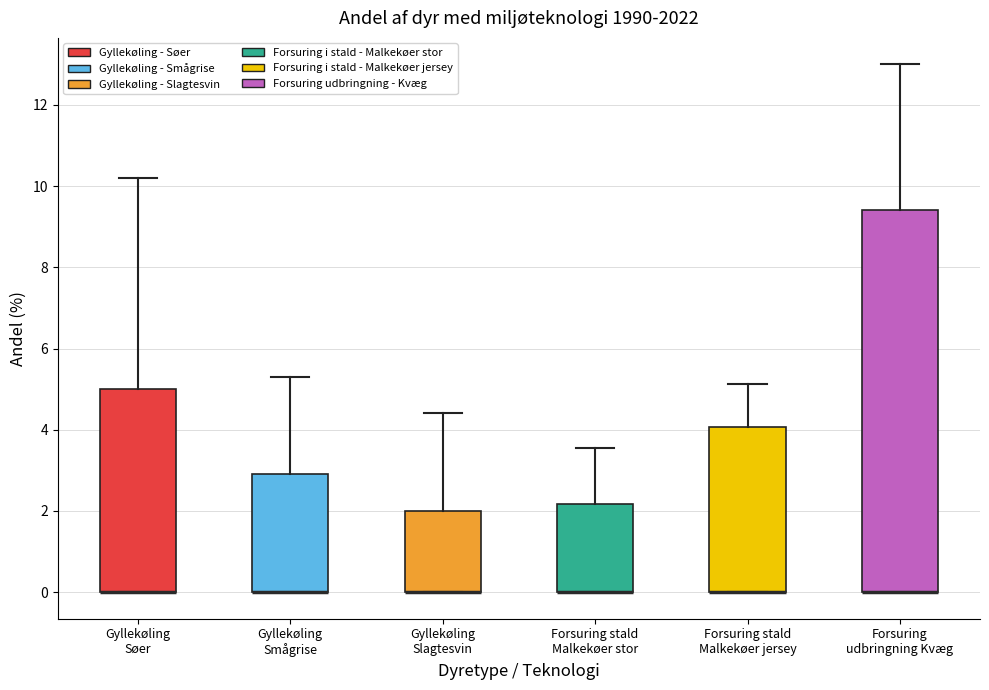

Reading left to right, read every box against the y-axis: the position of its median line, the range the box covers, and the ends of its whiskers. The values are not printed on the chart, so give them approximately, as read against the axis.

Gyllekøling Søer: median 0.0 (drawn on the box's lower edge), box 0.0 to 5.0, whiskers 0.0 to 10.2
Gyllekøling Smågrise: median 0.0 (drawn on the box's lower edge), box 0.0 to 3.0, whiskers 0.0 to 5.4
Gyllekøling Slagtesvin: median 0.0 (drawn on the box's lower edge), box 0.0 to 2.0, whiskers 0.0 to 4.4
Forsuring stald Malkekøer stor: median 0.0 (drawn on the box's lower edge), box 0.0 to 2.2, whiskers 0.0 to 3.6
Forsuring stald Malkekøer jersey: median 0.0 (drawn on the box's lower edge), box 0.0 to 4.0, whiskers 0.0 to 5.2
Forsuring udbringning Kvæg: median 0.0 (drawn on the box's lower edge), box 0.0 to 9.4, whiskers 0.0 to 13.0